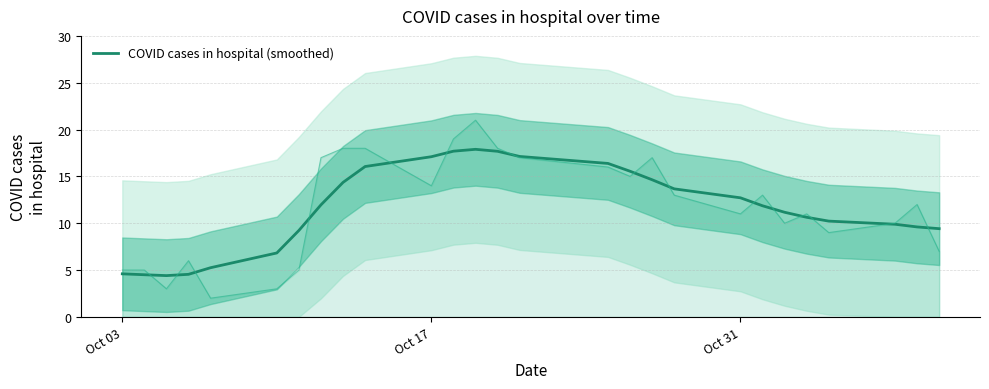

What is the minimum value for COVID cases in hospital (smoothed)?

4.4